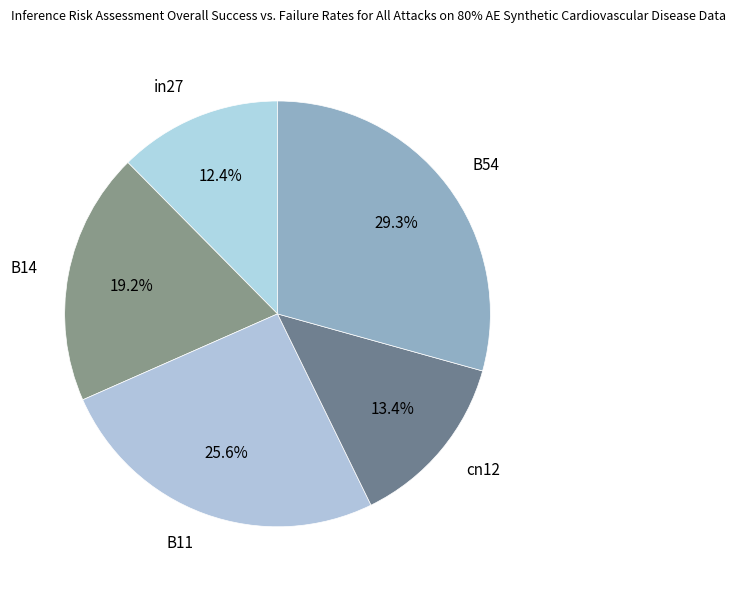

Which has a higher value, B54 or B11?

B54